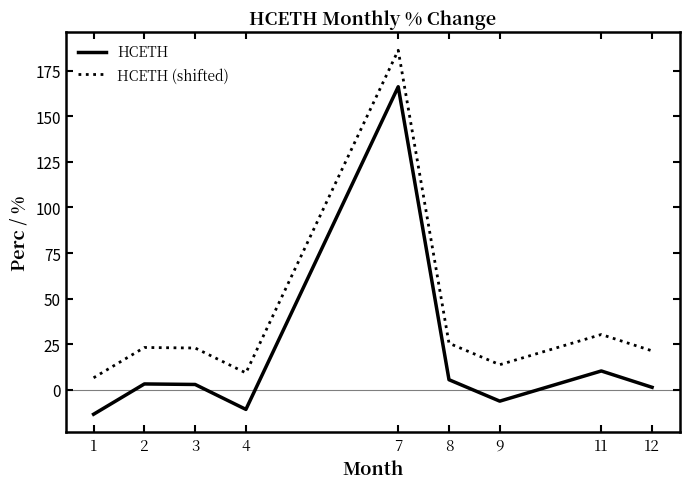

Where is HCETH nearest to the value 76?

11